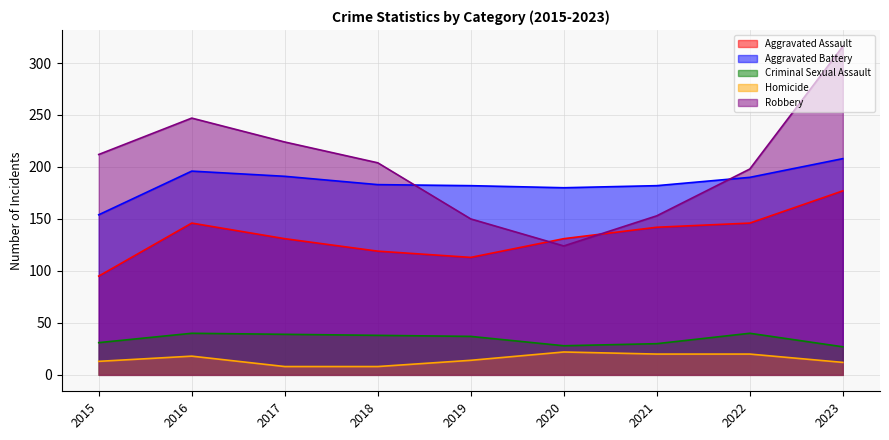

What is the average value of the Homicide series?

15